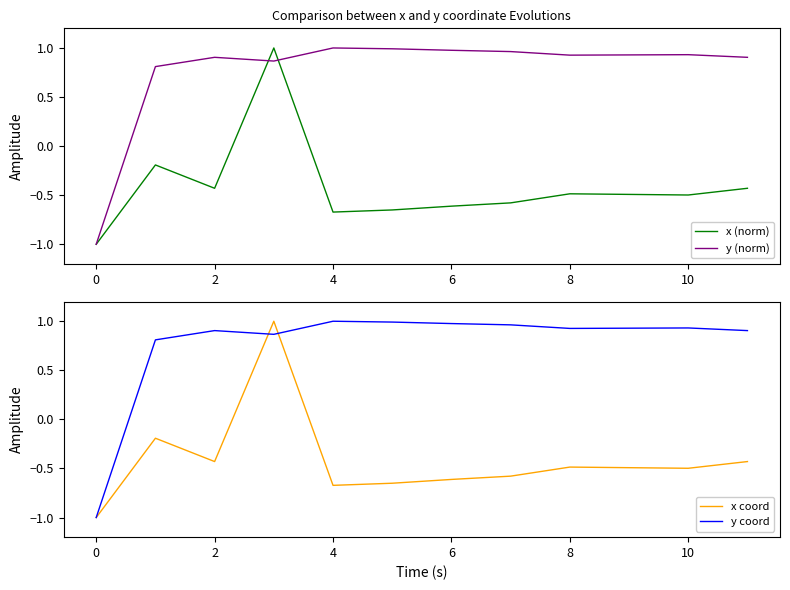

At which category does x (norm) reach its first local valley?

2